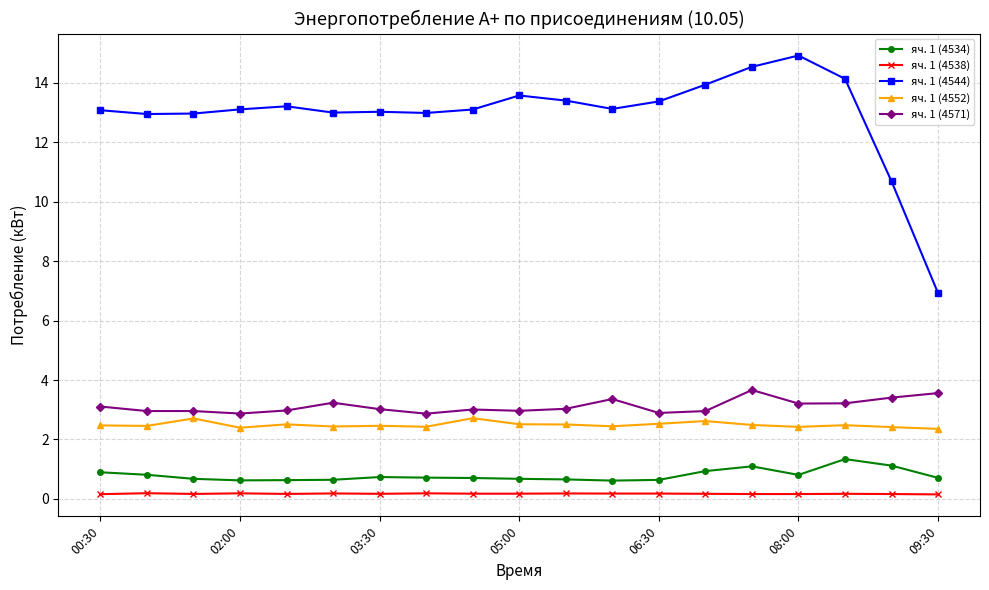

What is the value of the яч. 1 (4552) point at the 14th from the left?

2.6